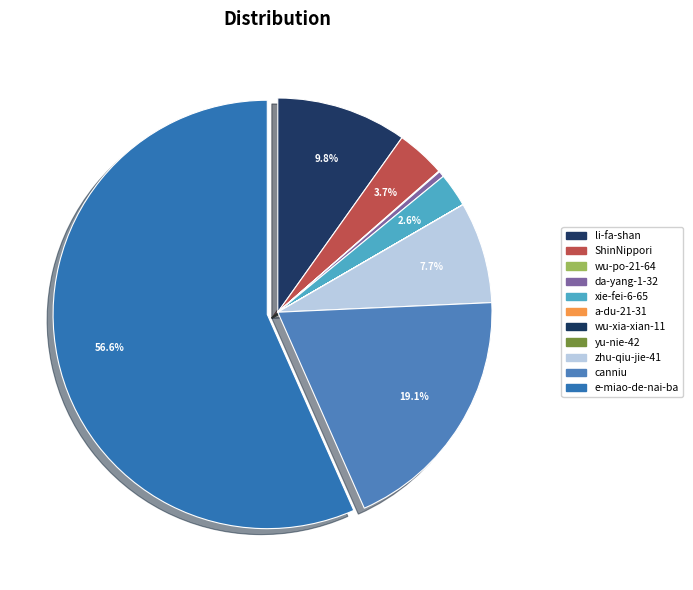

To the nearest percent, what portion does li-fa-shan represent?

10%